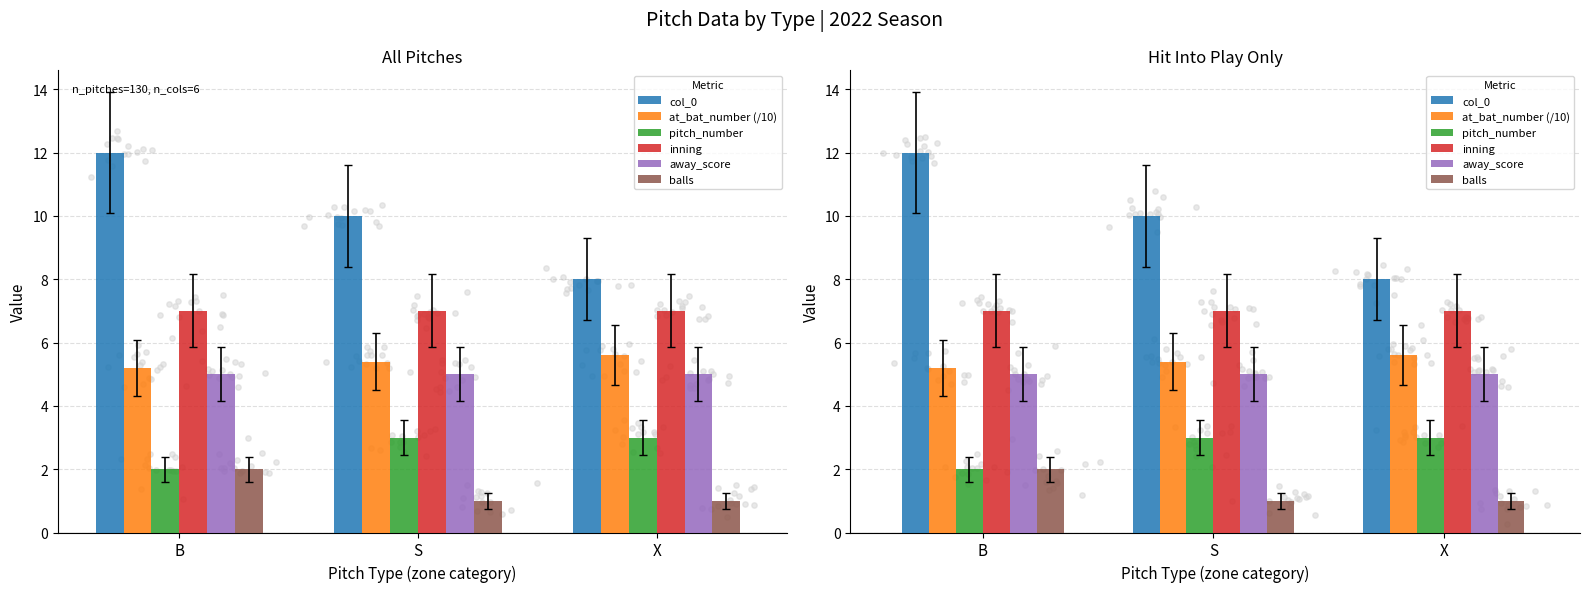

Which series reaches the minimum Y coordinate?

balls